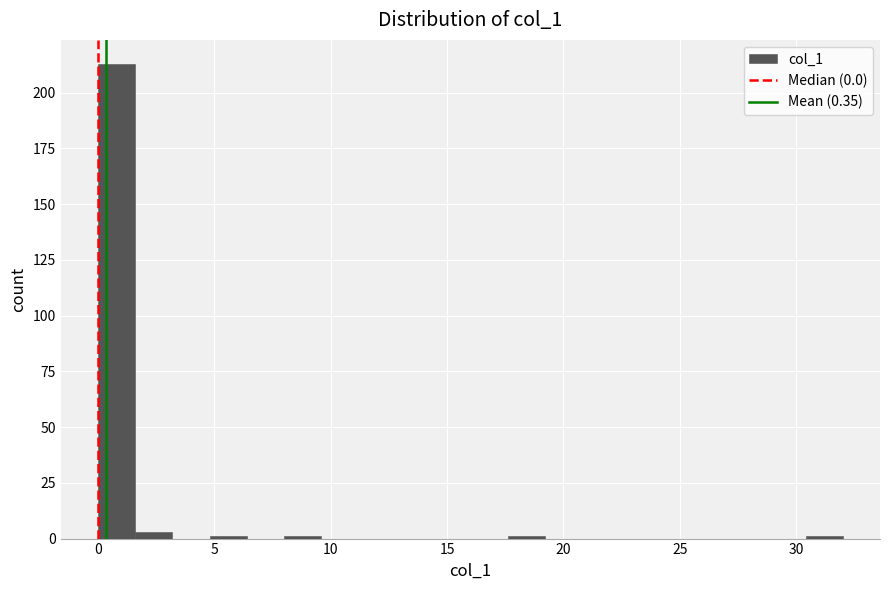

Around what value on the x-axis is the tallest bar? Give the approximate position of its centre, as read against the axis.

1.0